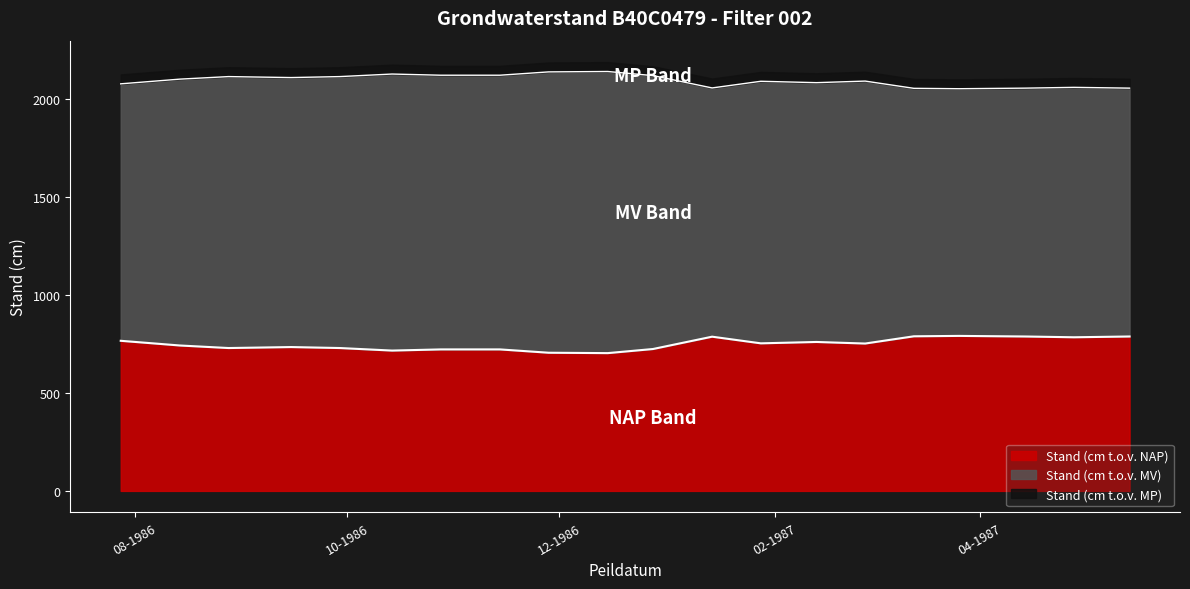

What is the difference between the maximum and minimum values in the Stand (cm t.o.v. NAP) series?

88